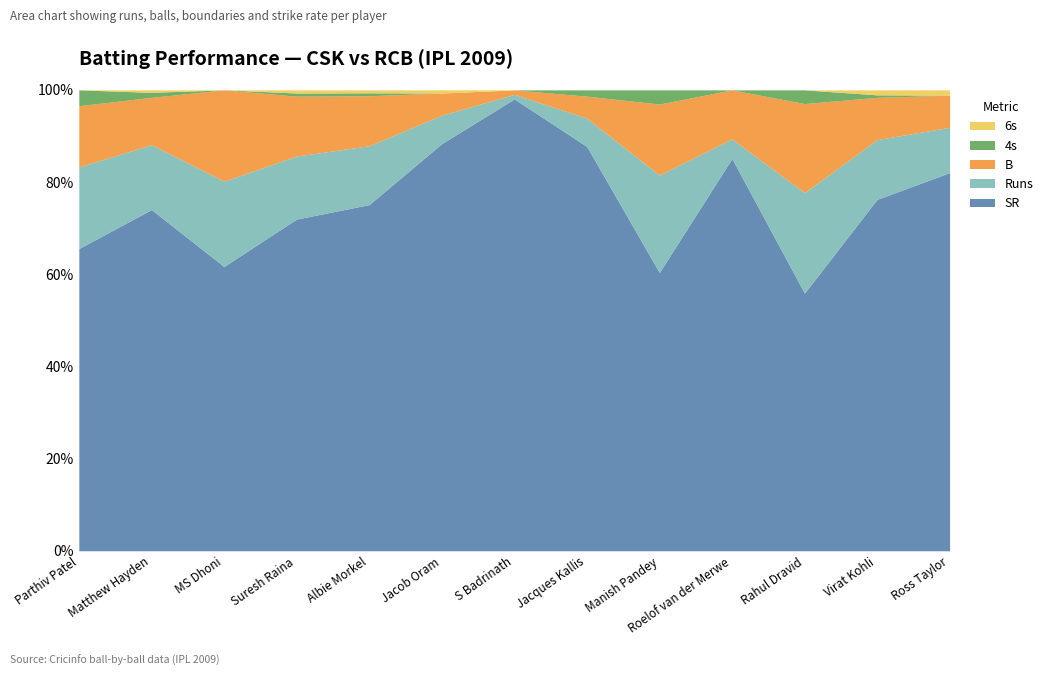

What is the spread (max minus min) of values at Parthiv Patel?

133.3